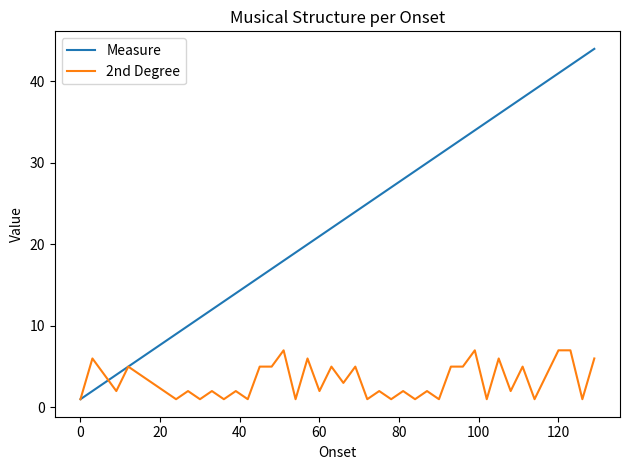

True or false: Measure and 2nd Degree cross at least once.

True